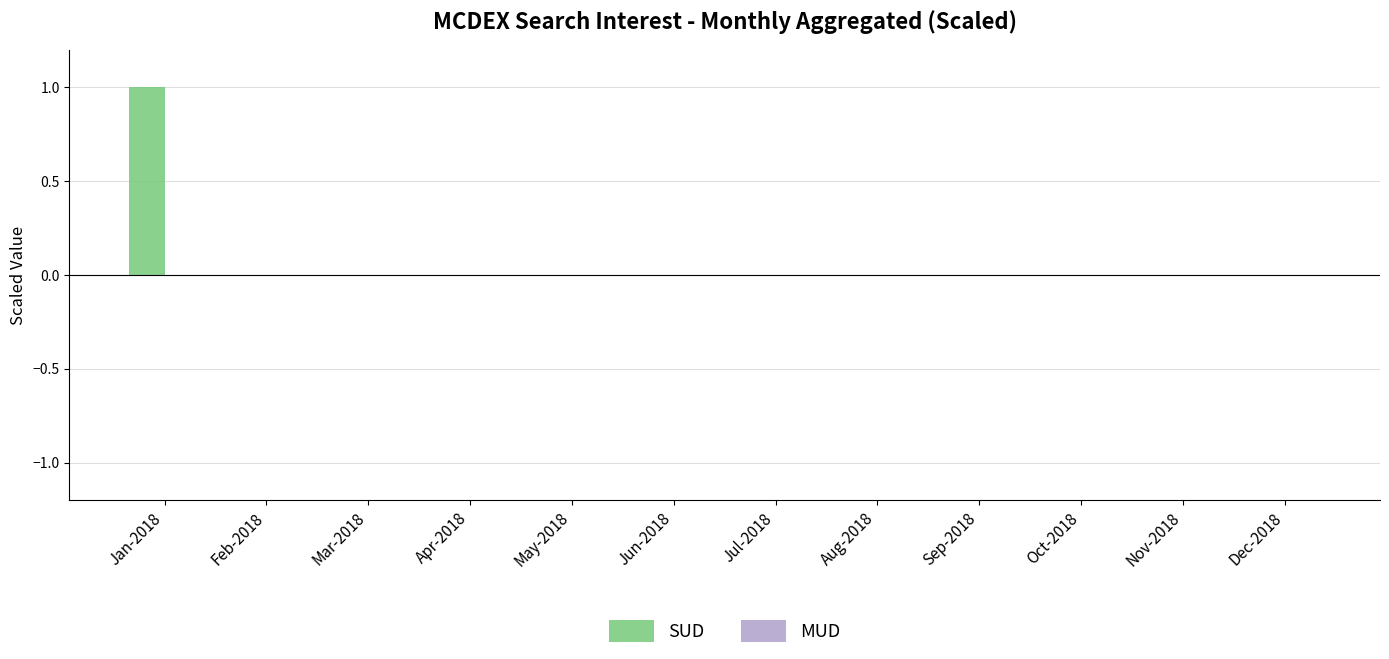

The value at Mar-2018 is 1. True or false?

False